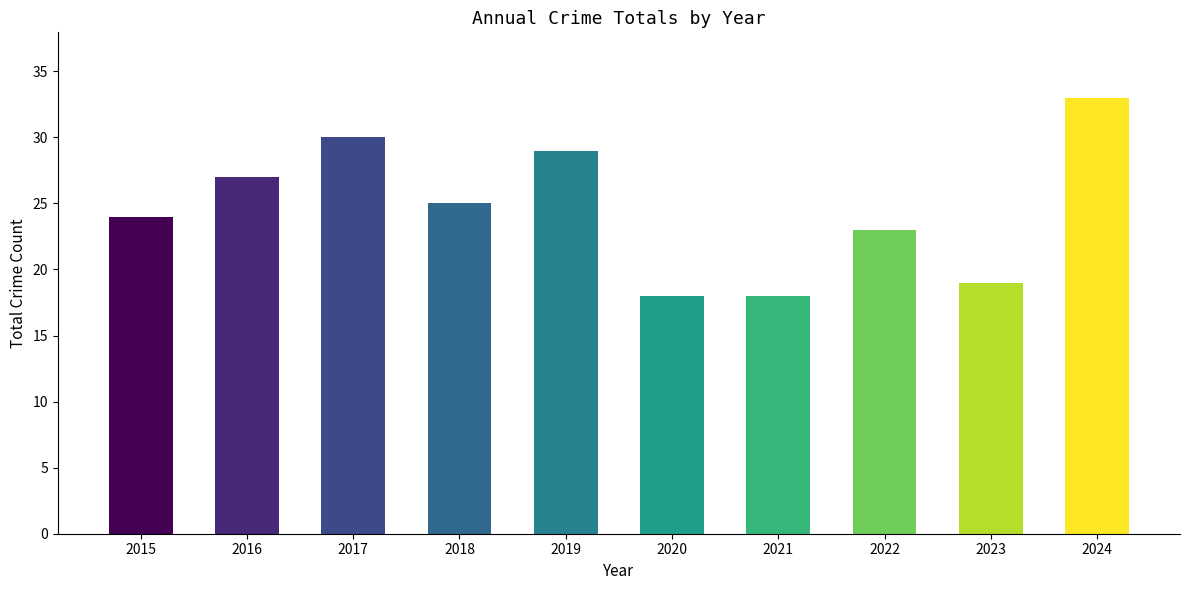

Reading right to left, transcribe all the data shown in this chart.

33	19	23	18	18	29	25	30	27	24